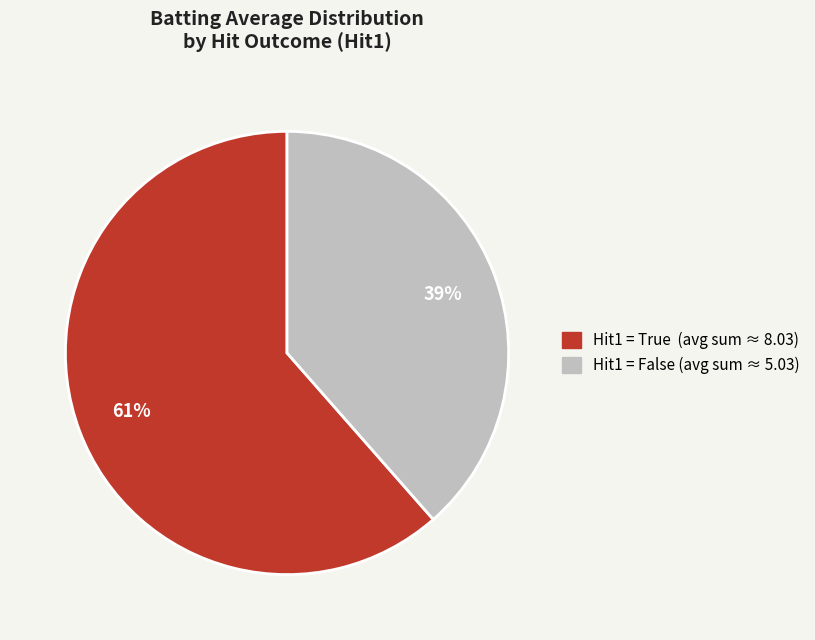

Does any single category account for the majority?

Yes